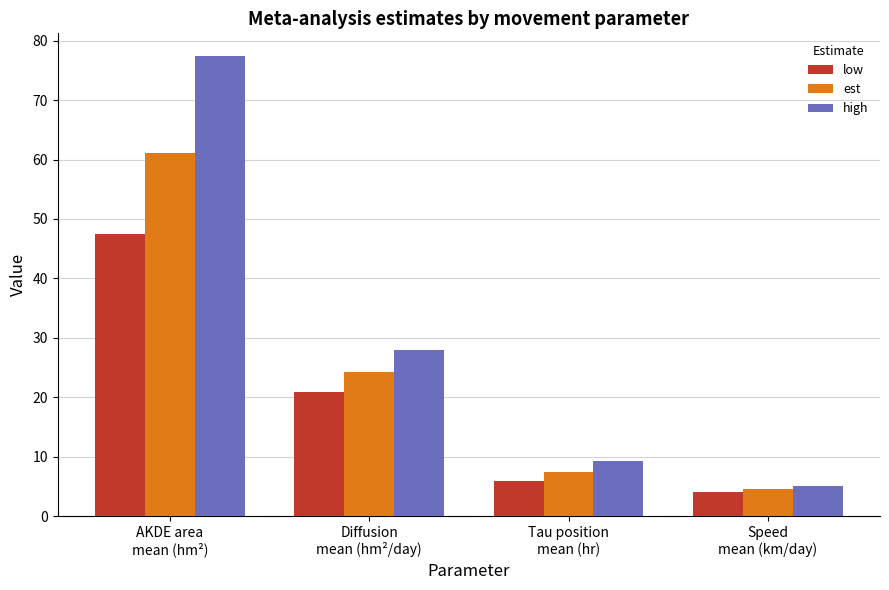

Rank the series by their average value, from highest to lowest.

high, est, low